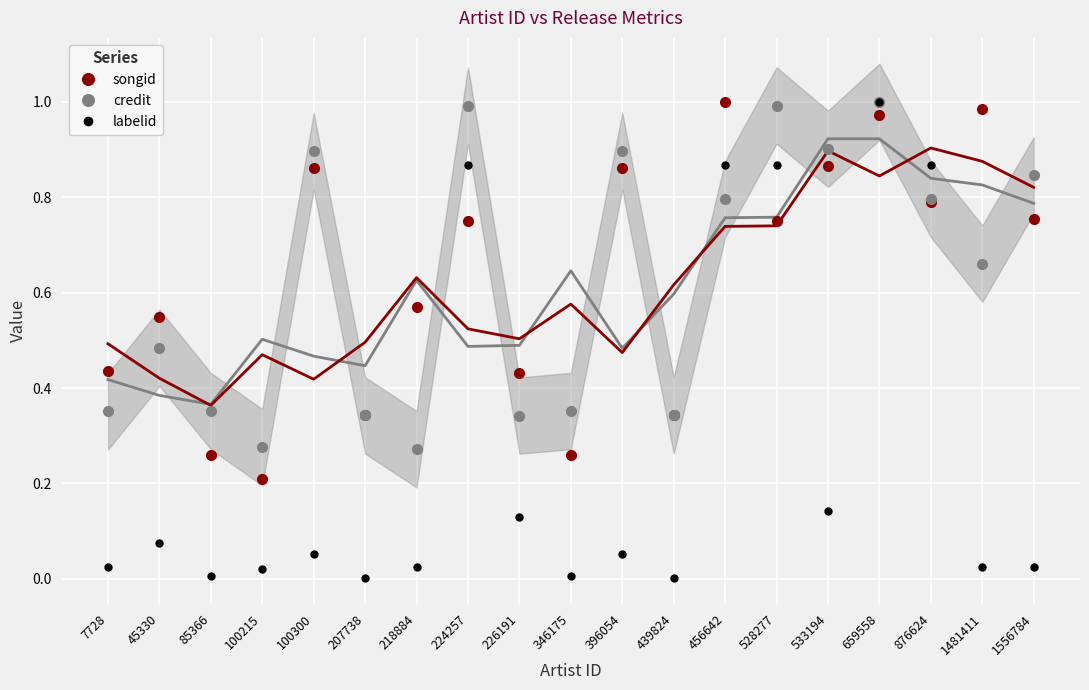

At how many categories does at least one series exceed 0?

19